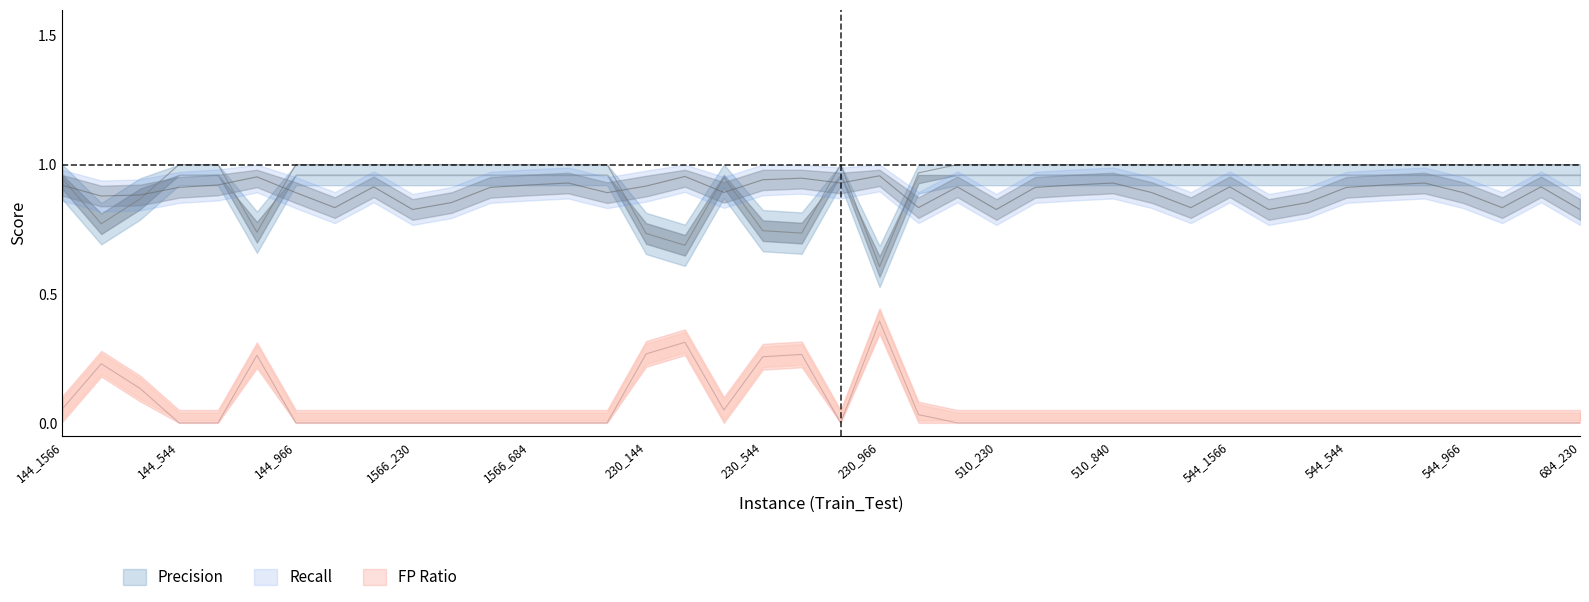

True or false: Recall has a value of 1.6 at 510_544.

False